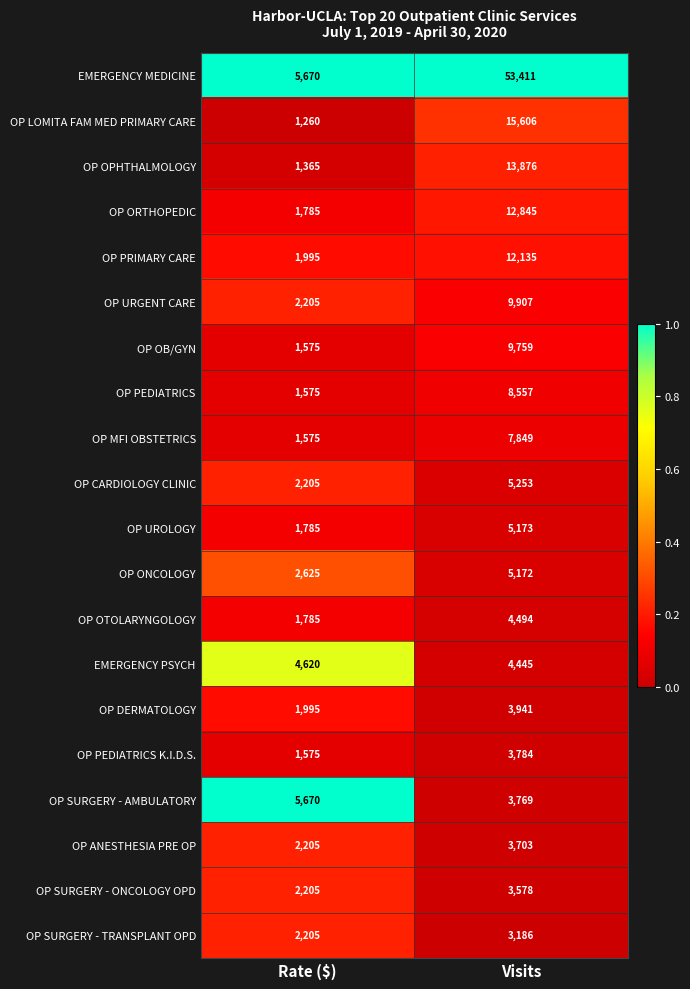

Is the value of OP SURGERY - AMBULATORY at Visits greater than the value of OP ANESTHESIA PRE OP at Rate ($)?

Yes